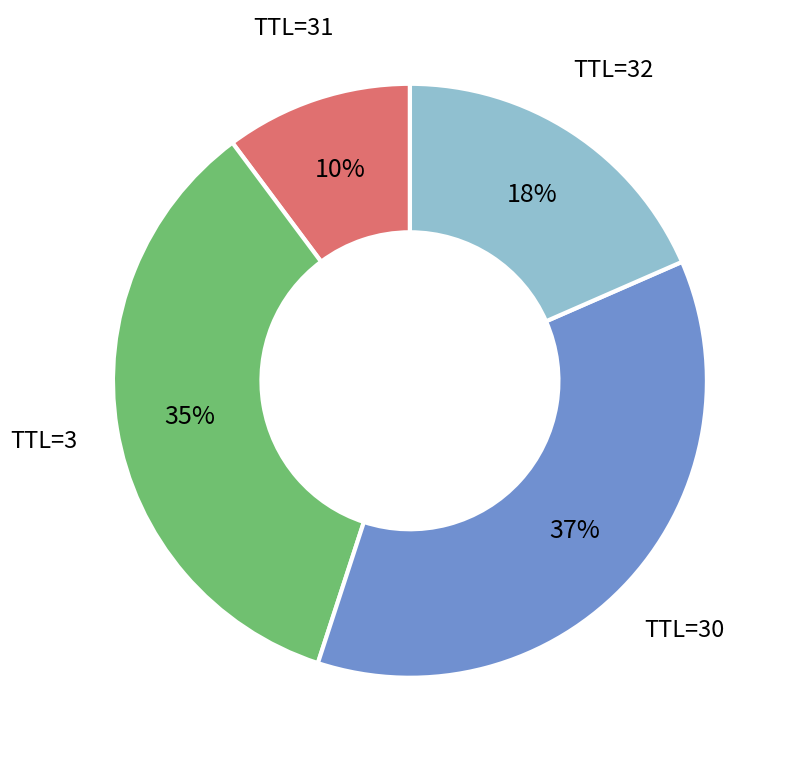

Does any single category account for the majority?

No